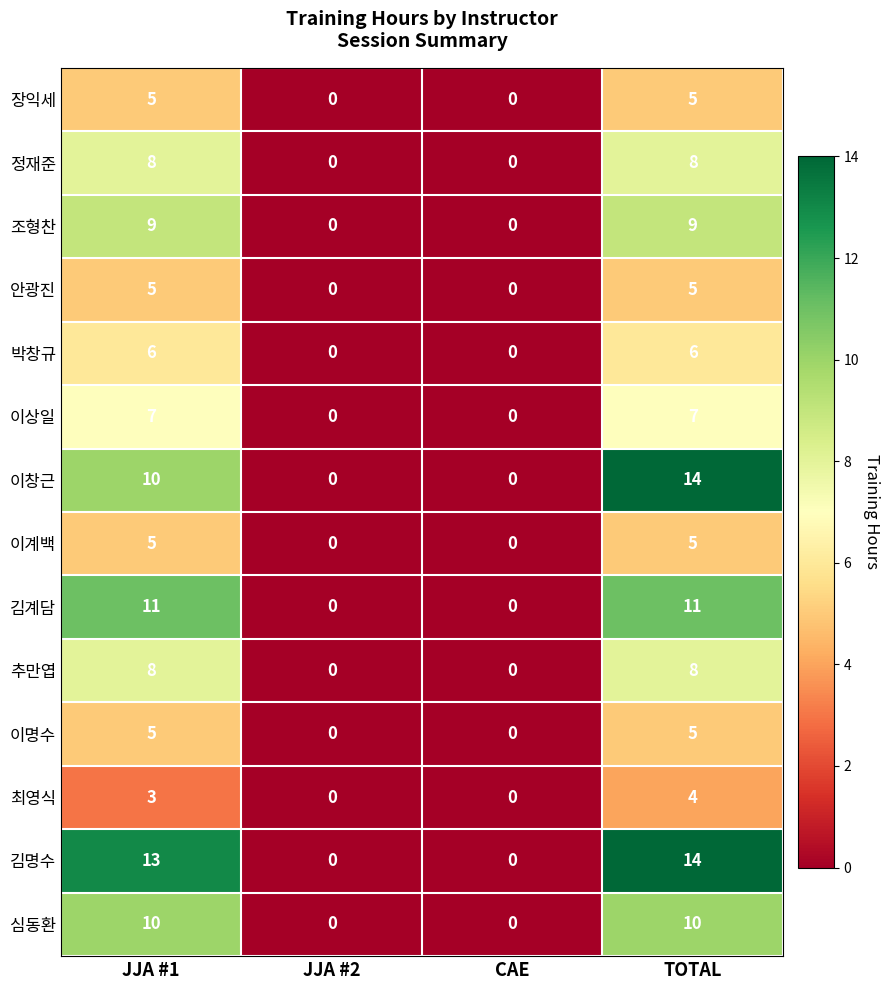

At which category does the chart reach its peak across all series?

TOTAL